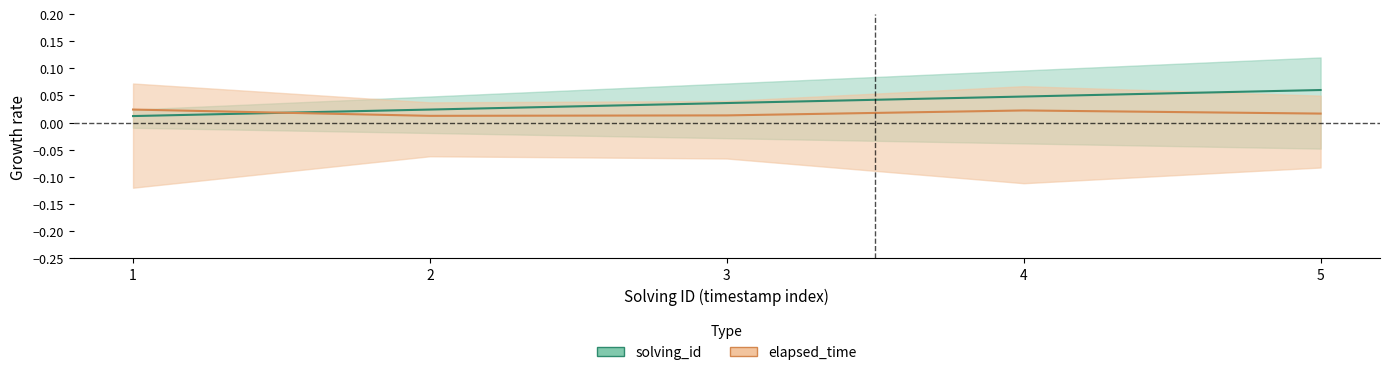

True or false: solving_id and elapsed_time cross at least once.

True